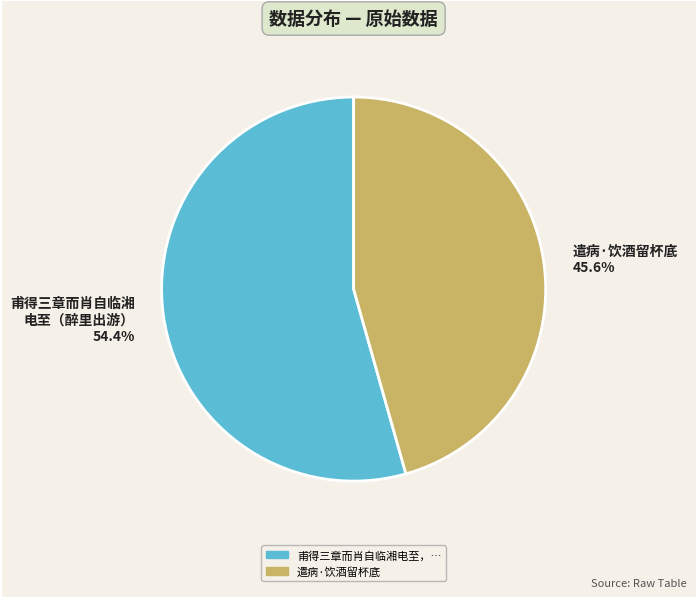

Which slice is the largest?

甫得三章而肖自临湘 电至（醉里出游） 54.4%